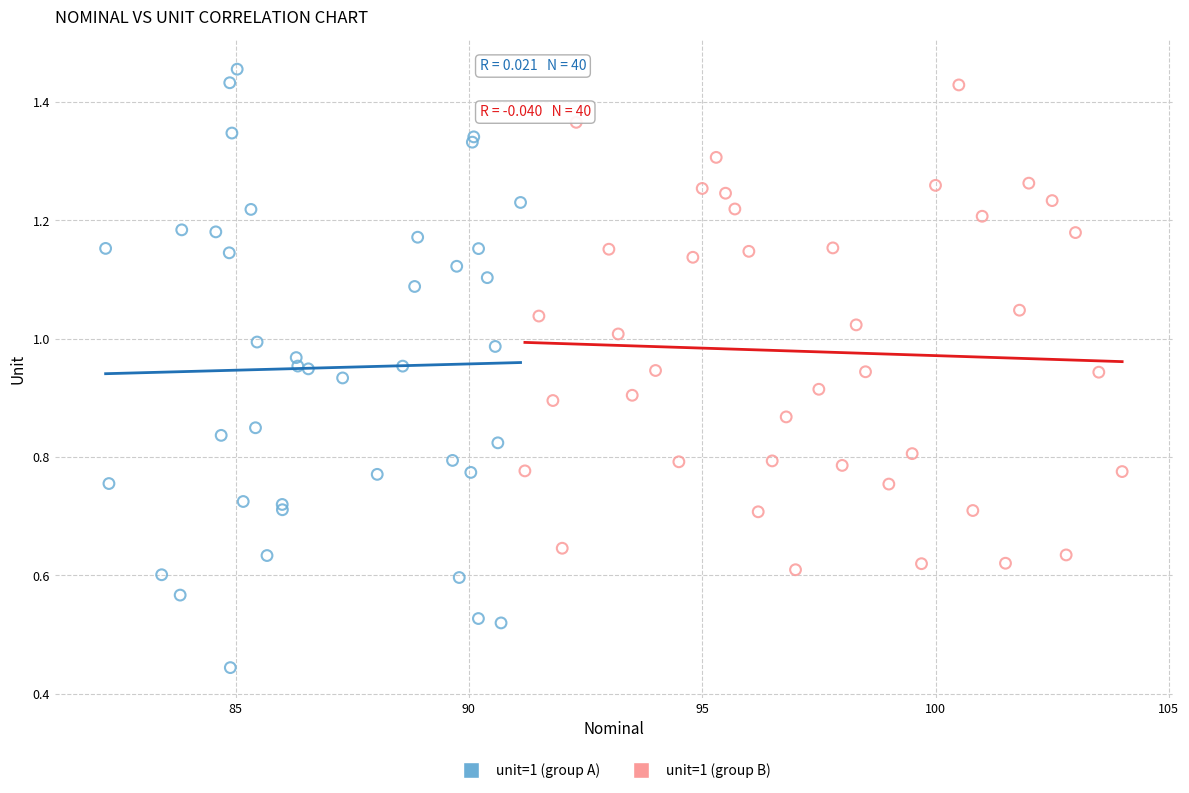

What are all the series names shown in the legend?

unit=1 (group A), unit=1 (group B)